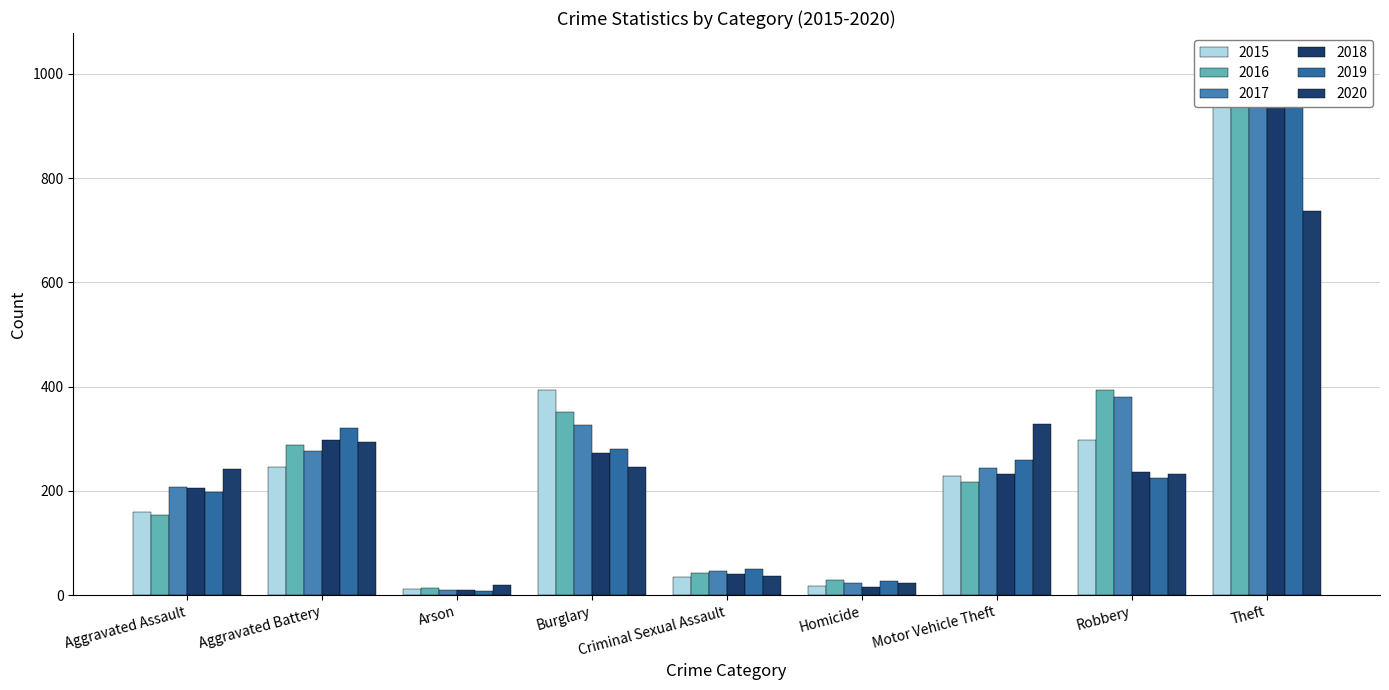

What is the average value of the 2019 series?

259